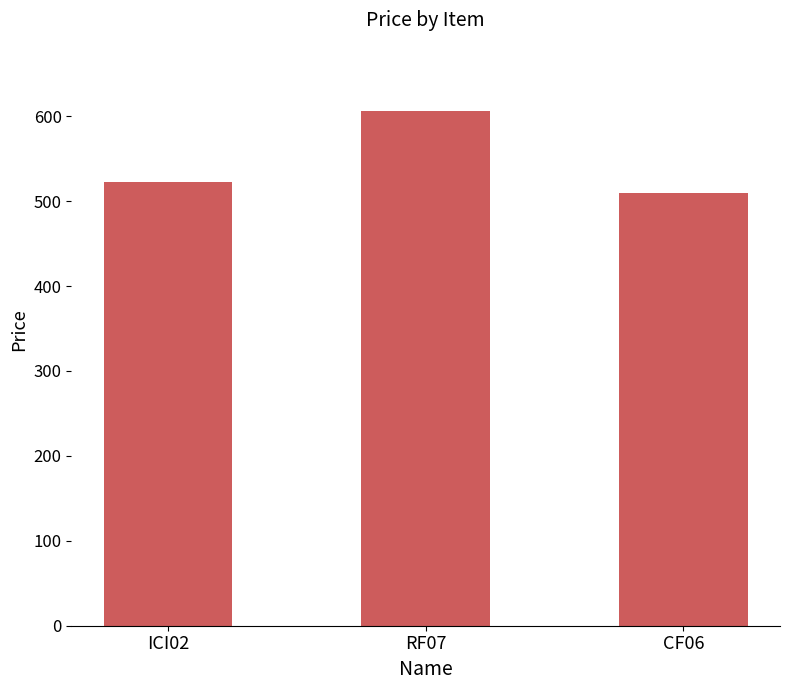

Rank the categories by value from highest to lowest.

RF07, ICI02, CF06